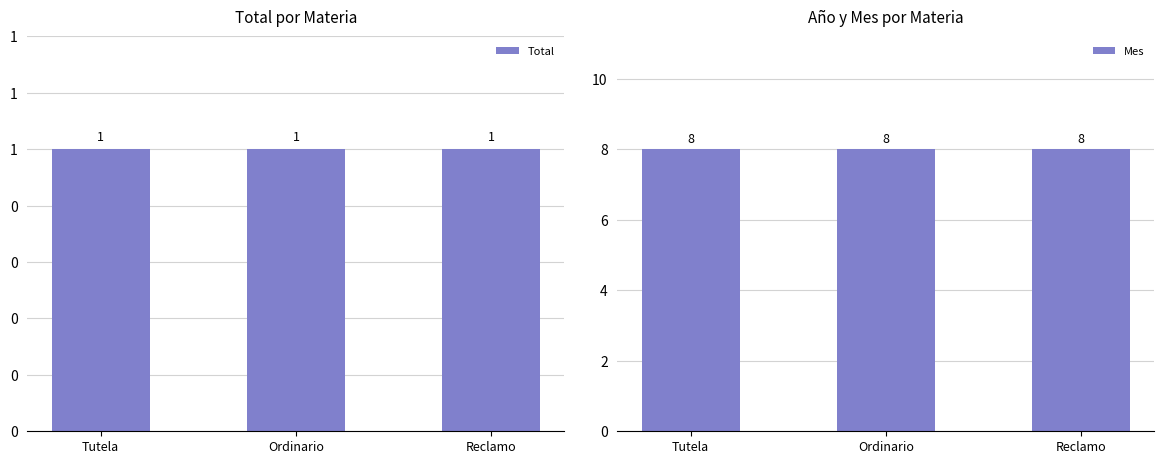

Is it true that Total equals 0 at Reclamo?

False